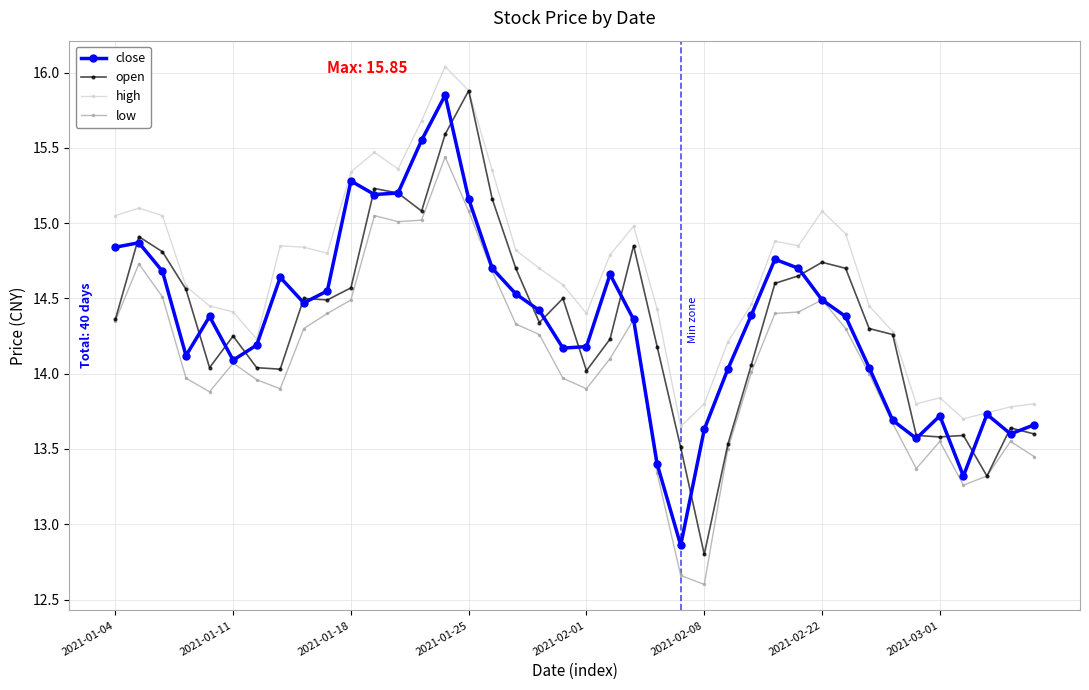

True or false: high has more than 2 interior local peaks.

True